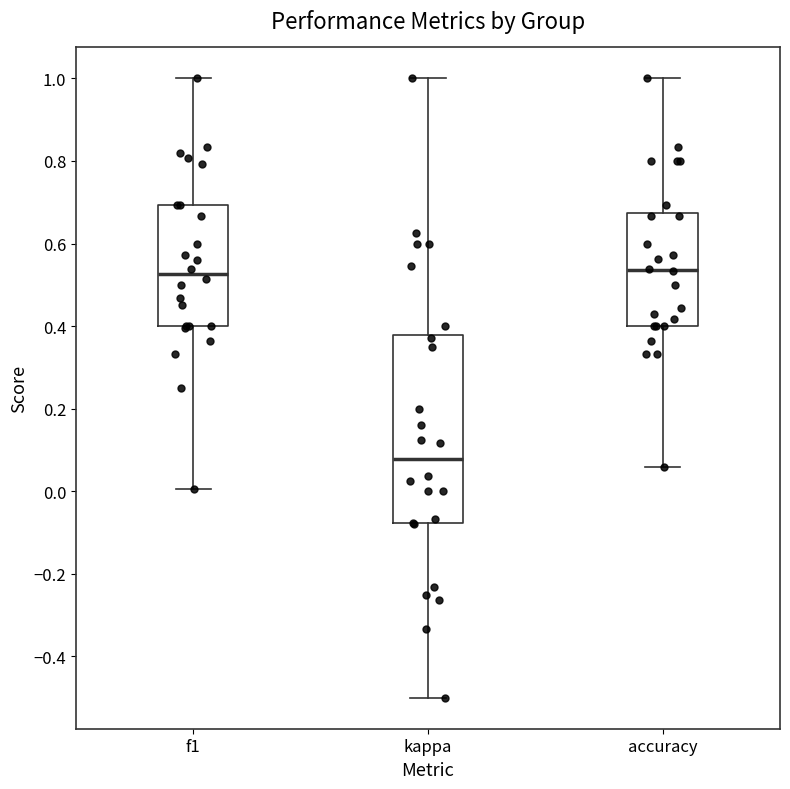

Where is the upper edge of the box for f1 on the y-axis? The values are not printed on the chart, so give them approximately, as read against the axis.

0.70